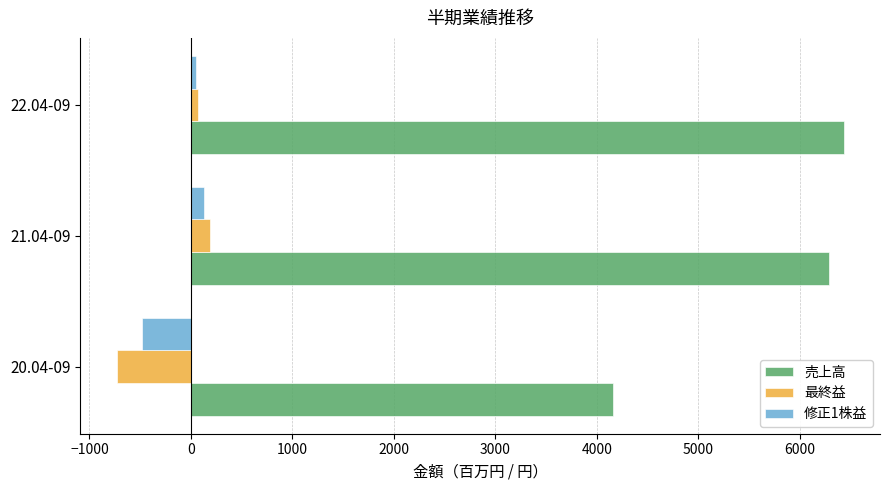

What is the maximum value shown in the chart?

6430.0